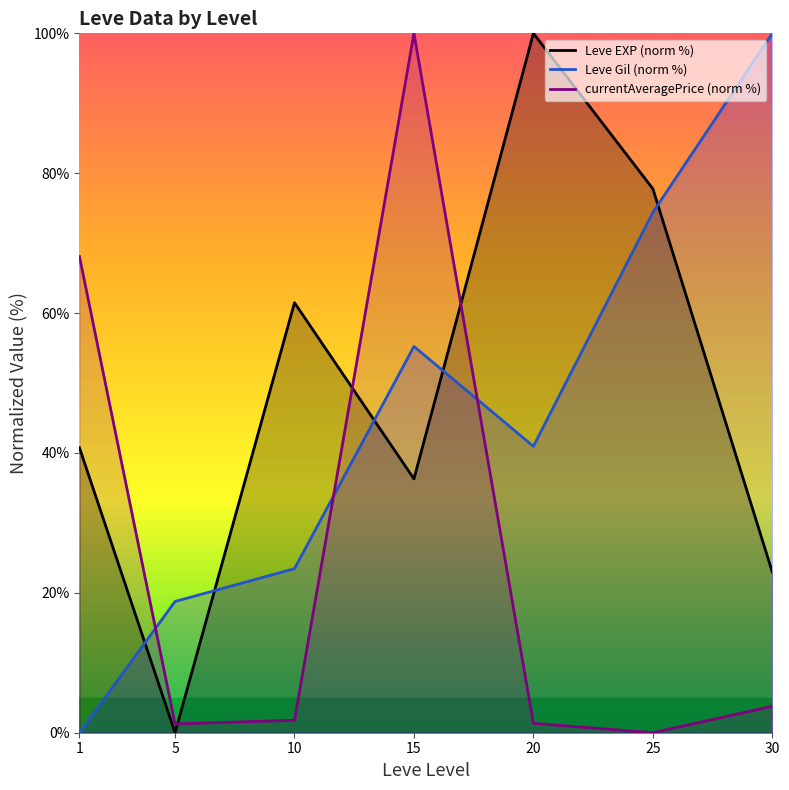

What is the spread (max minus min) of values at 15?

63.7